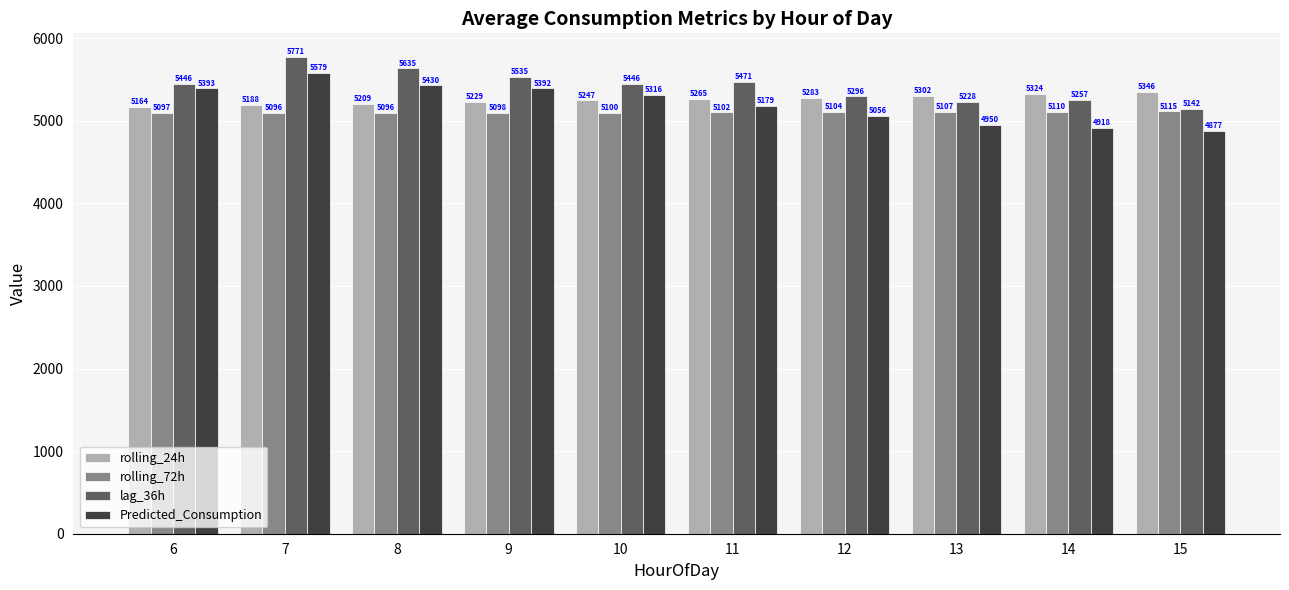

Which label corresponds to the largest value in the chart?

7